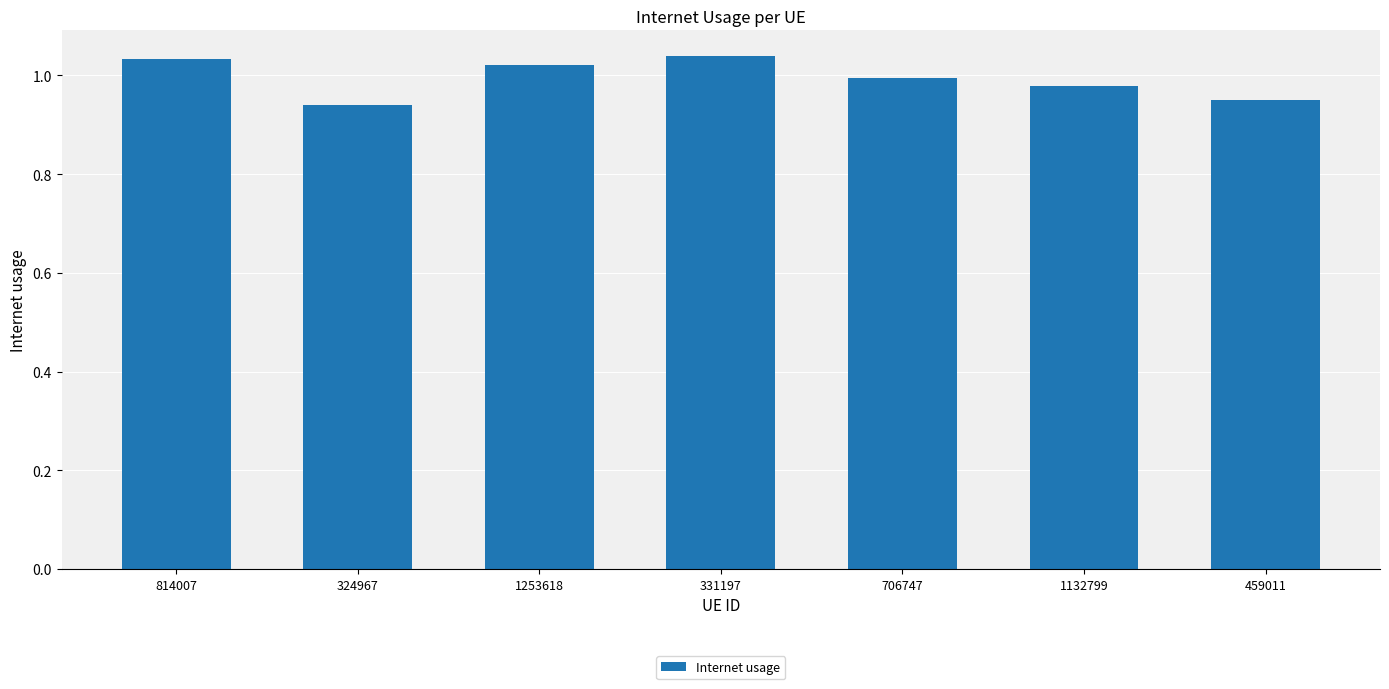

Between 1132799 and 1253618, which is larger?

1253618